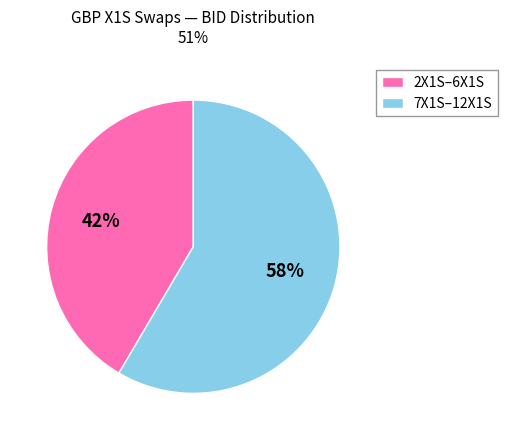

Rank the categories by value from lowest to highest.

2X1S–6X1S, 7X1S–12X1S